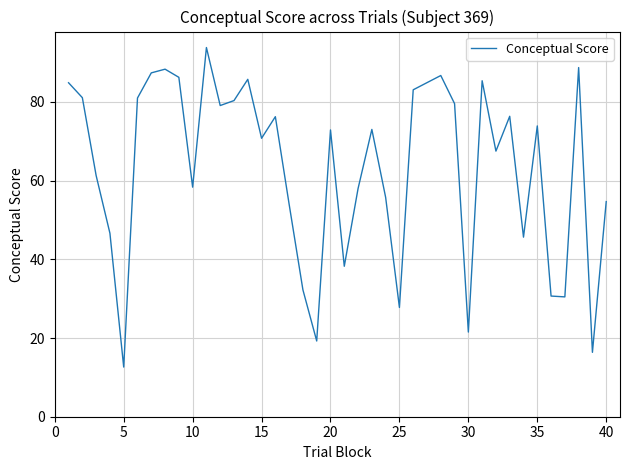

What is the maximum value shown in the chart?

93.8